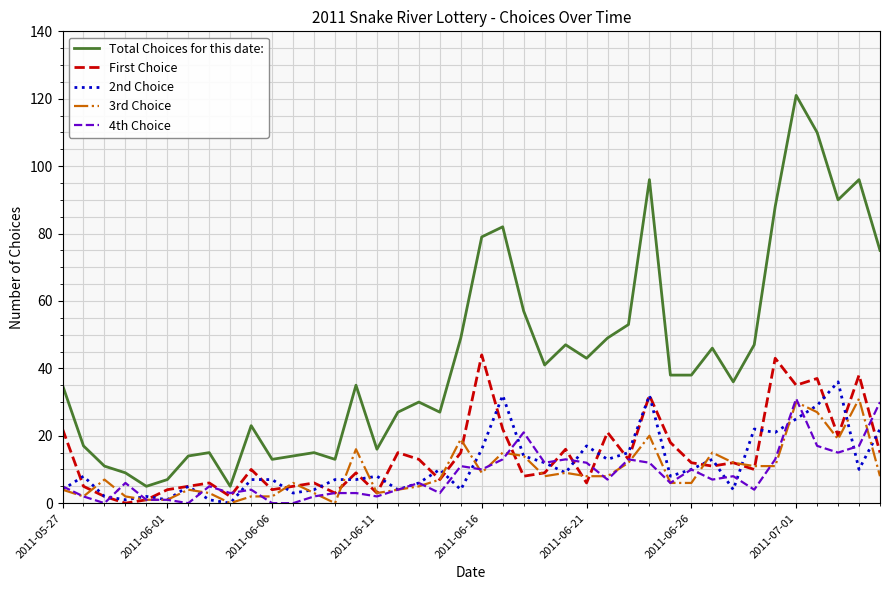

Reading left to right, what are all the values shown in this chart?

Total Choices for this date:: 35	17	11	9	5	7	14	15	5	23	13	14	15	13	35	16	27	30	27	49	79	82	57	41	47	43	49	53	96	38	38	46	36	47	88	121	110	90	96	75
First Choice: 22	5	2	0	1	4	5	6	2	10	4	5	6	3	9	3	15	13	7	15	44	22	8	9	16	6	21	13	32	18	12	11	12	10	43	35	37	20	38	15
2nd Choice: 4	8	2	1	2	1	5	1	0	7	7	3	4	7	7	8	4	6	10	4	16	32	14	12	9	17	13	15	32	8	10	13	4	22	21	25	29	36	10	22
3rd Choice: 4	2	7	2	1	1	4	3	0	2	2	6	3	0	16	3	4	5	7	19	9	15	14	8	9	8	8	12	20	6	6	15	12	11	11	30	27	19	31	8
4th Choice: 5	2	0	6	1	1	0	5	3	4	0	0	2	3	3	2	4	6	3	11	10	13	21	12	13	12	7	13	12	6	10	7	8	4	13	31	17	15	17	30